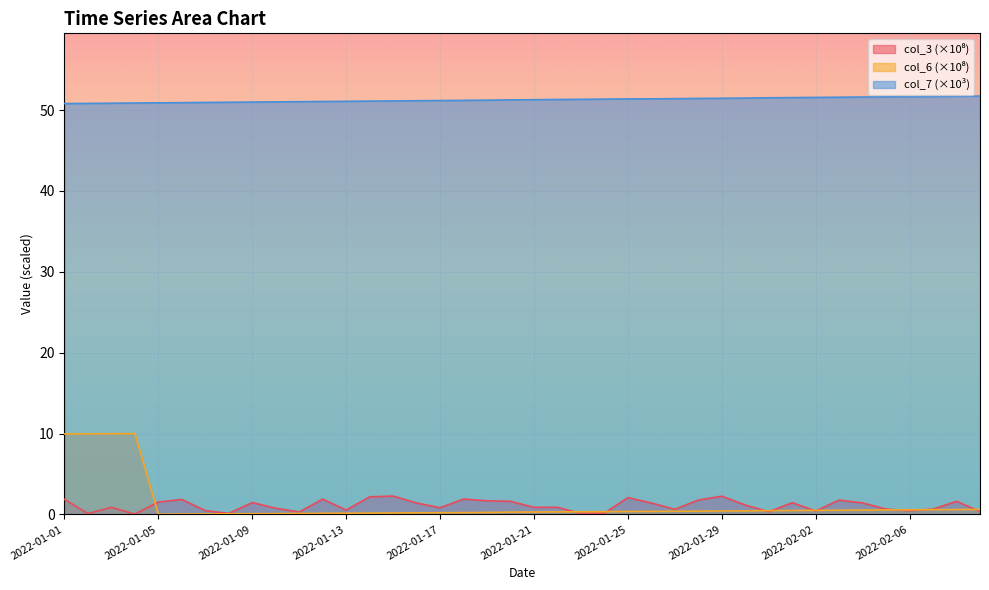

What is the label of the 40th point from the right?

2022-01-01